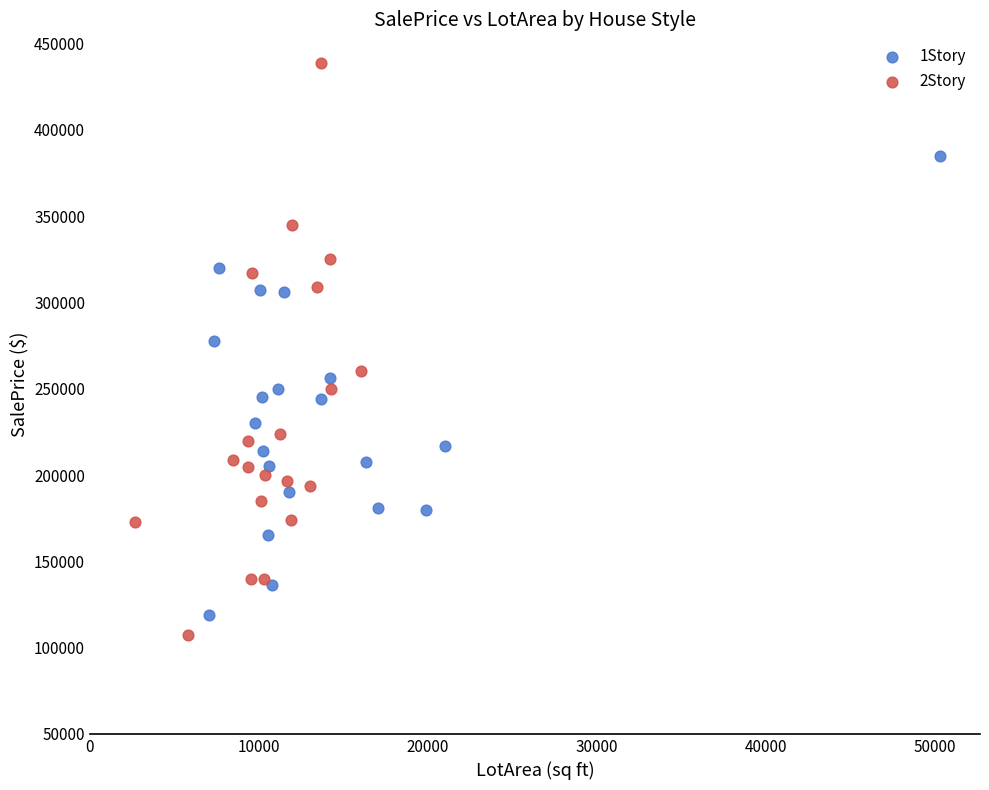

Which series contains the highest Y value?

2Story